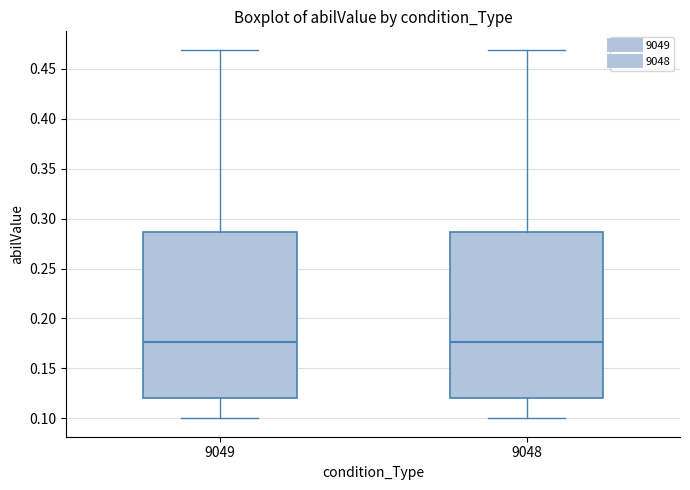

Reading left to right, transcribe this box plot: for each box, give where its median line is, the range the box spans, and where its two whiskers end, as read against the y-axis. The values are not printed on the chart, so give them approximately, as read against the axis.

9049: median 0.175, box 0.120 to 0.285, whiskers 0.100 to 0.470
9048: median 0.175, box 0.120 to 0.285, whiskers 0.100 to 0.470